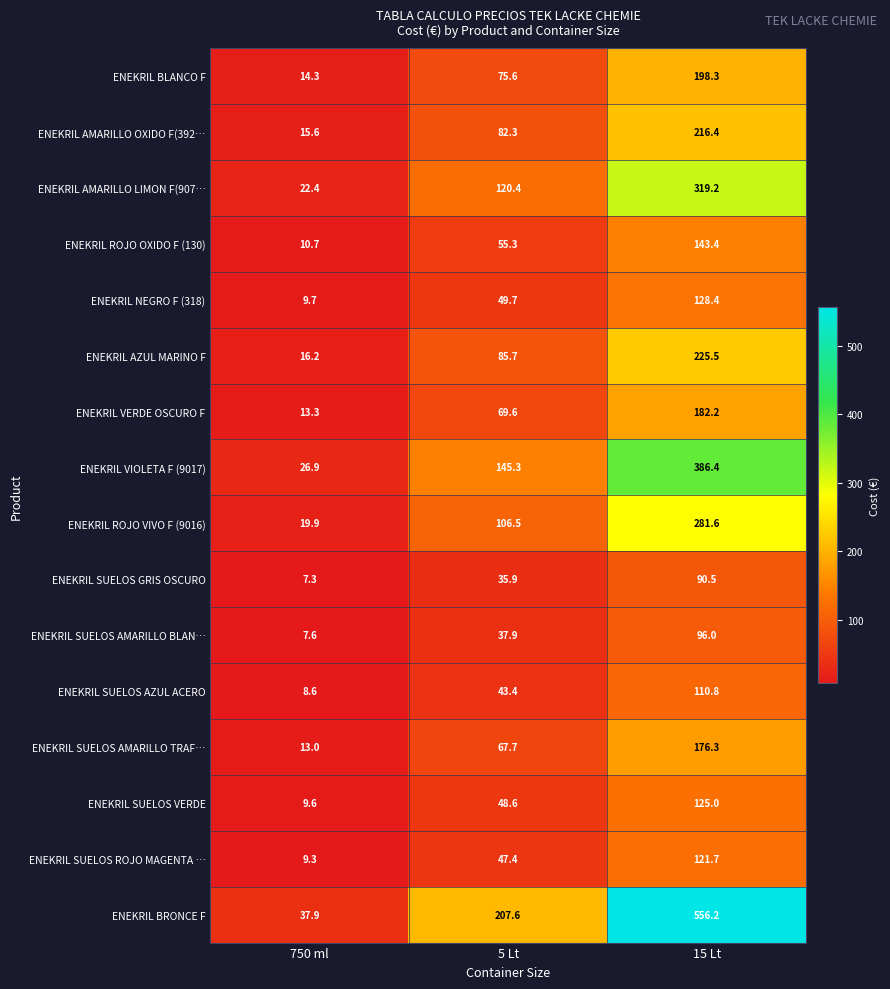

What is the difference between the maximum and minimum values in the ENEKRIL SUELOS ROJO MAGENTA … series?

112.4